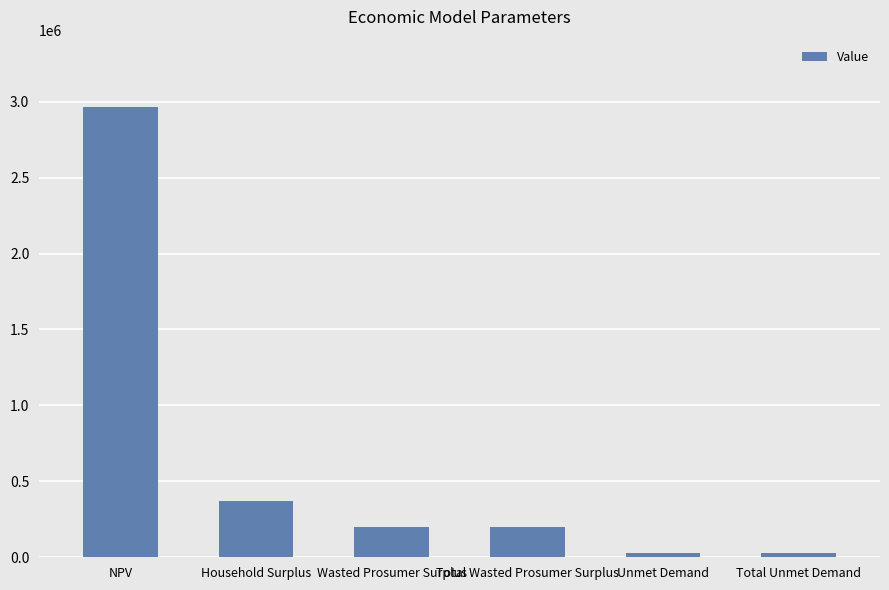

Reading left to right, extract all data points from this chart.

2963665.3	371133.9	197832.3	197832.3	25134.6	25134.6